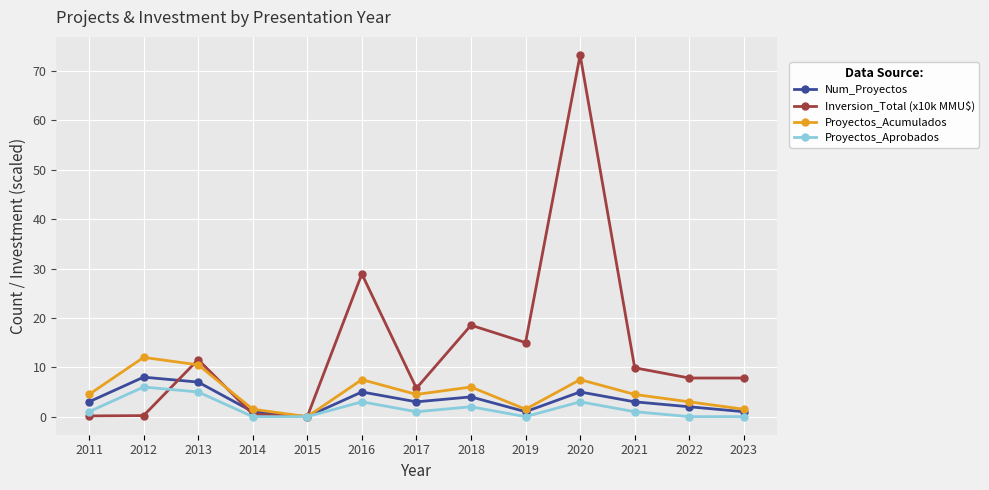

At which category is the sum across all series the highest?

2020